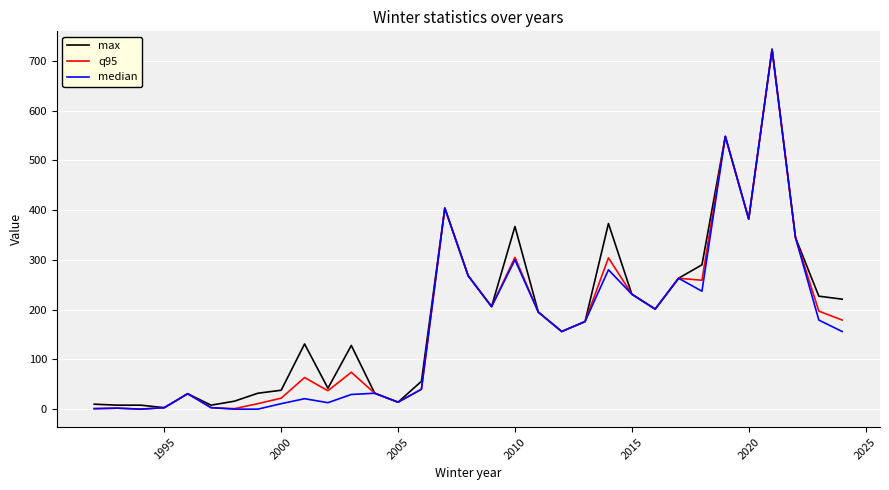

What is the maximum value shown in the chart?

723.0